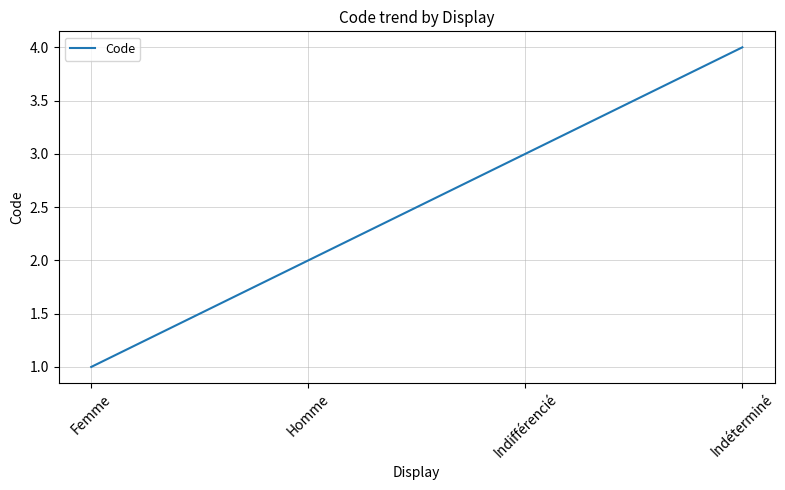

What is the change in value from Homme to Indifférencié?

+1